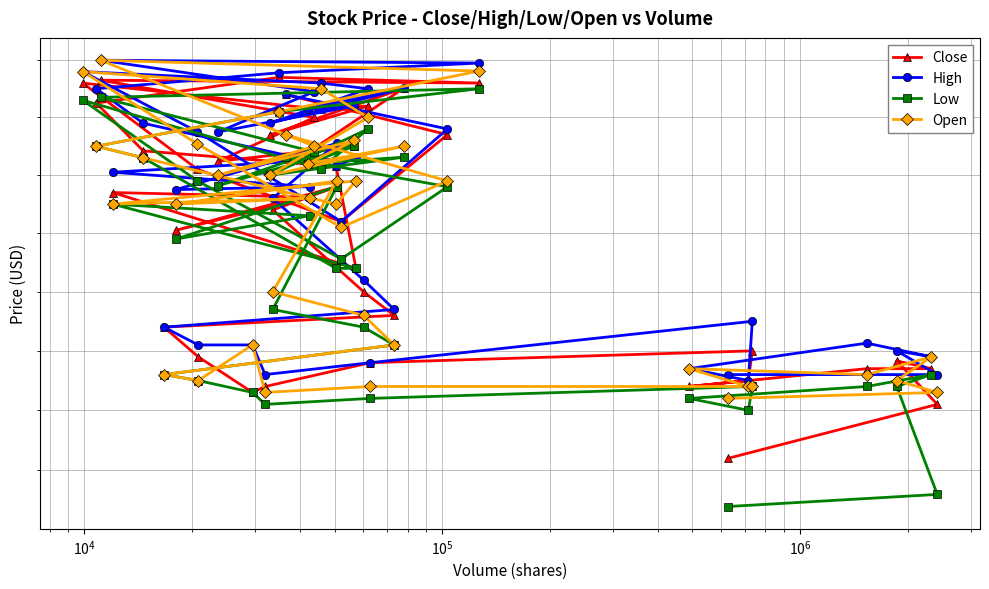

List the series in order of their peak value, highest first.

High, Open, Close, Low